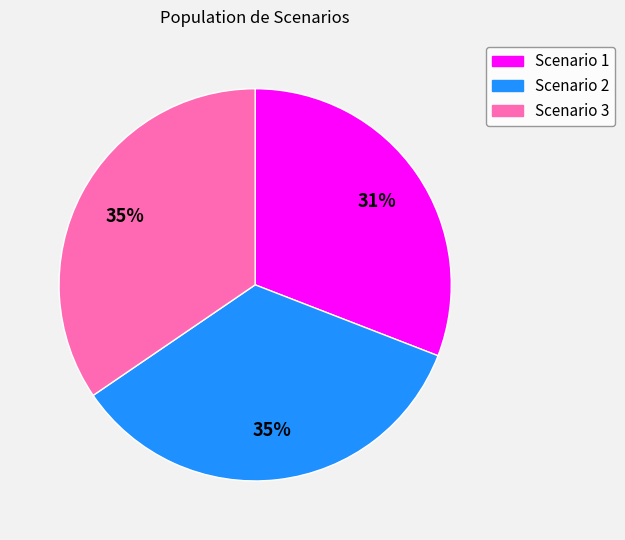

Which category has the smallest portion of the pie?

Scenario 1